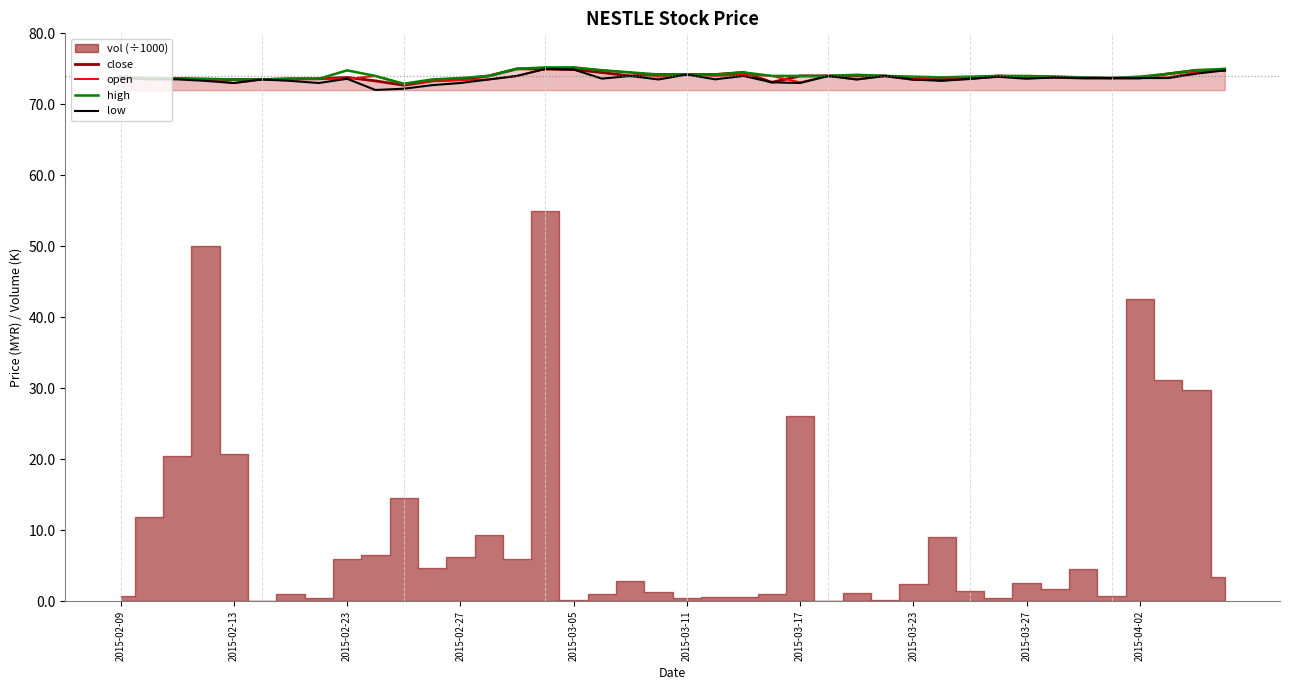

At how many categories does at least one series exceed 72?

40